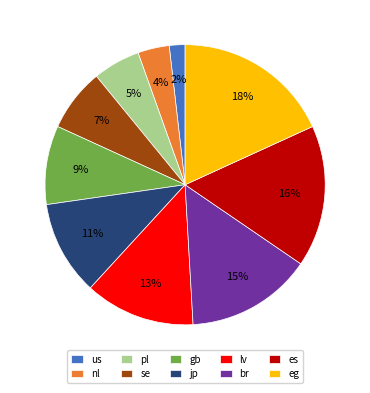

To the nearest percent, what percentage of the pie is pl?

5%